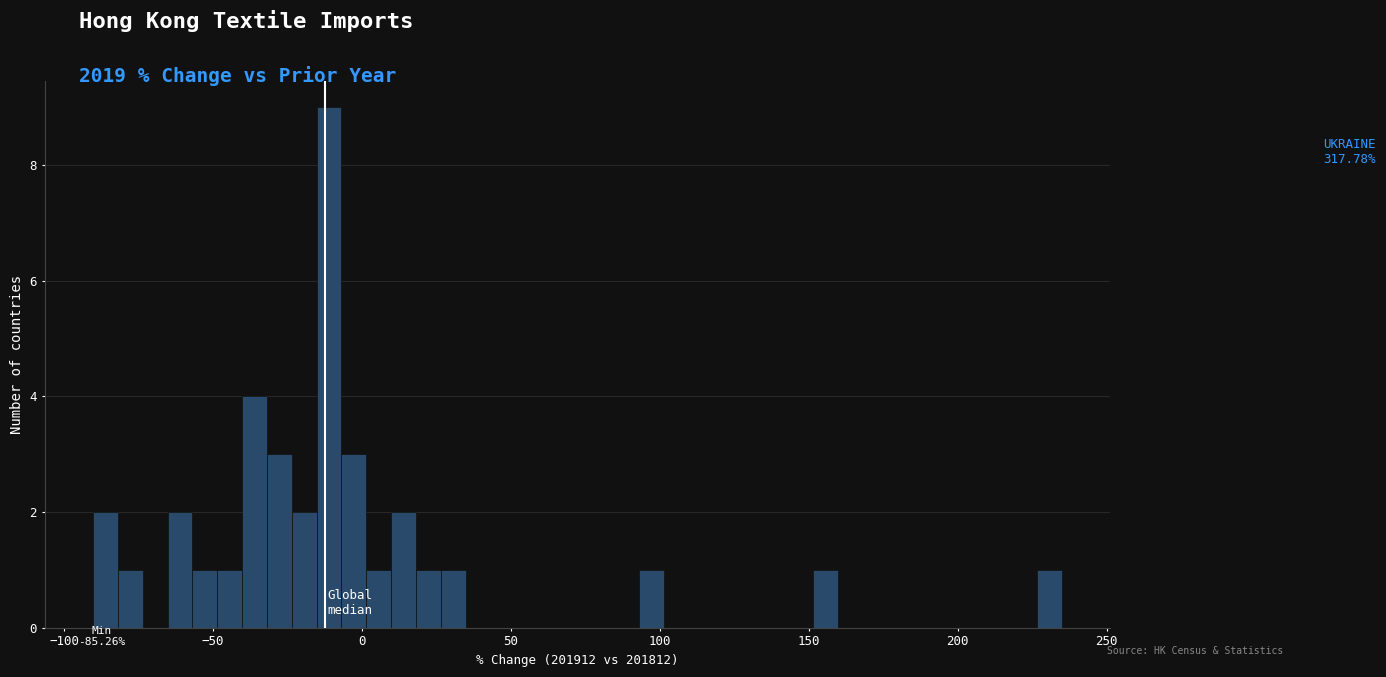

Read against the x-axis, roughly where is the centre of the tallest bar?

-10